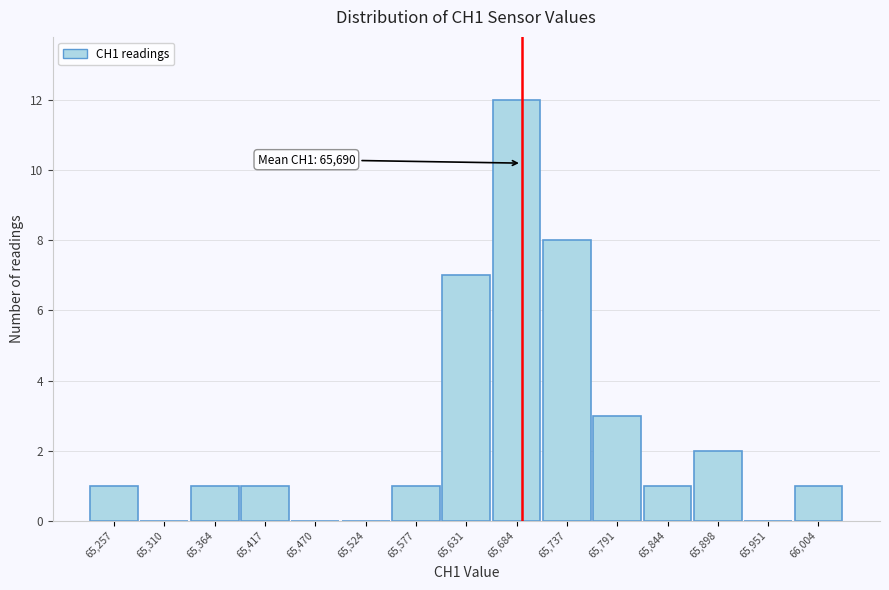

Which range on the x-axis has the tallest bar?

65660 to 65710